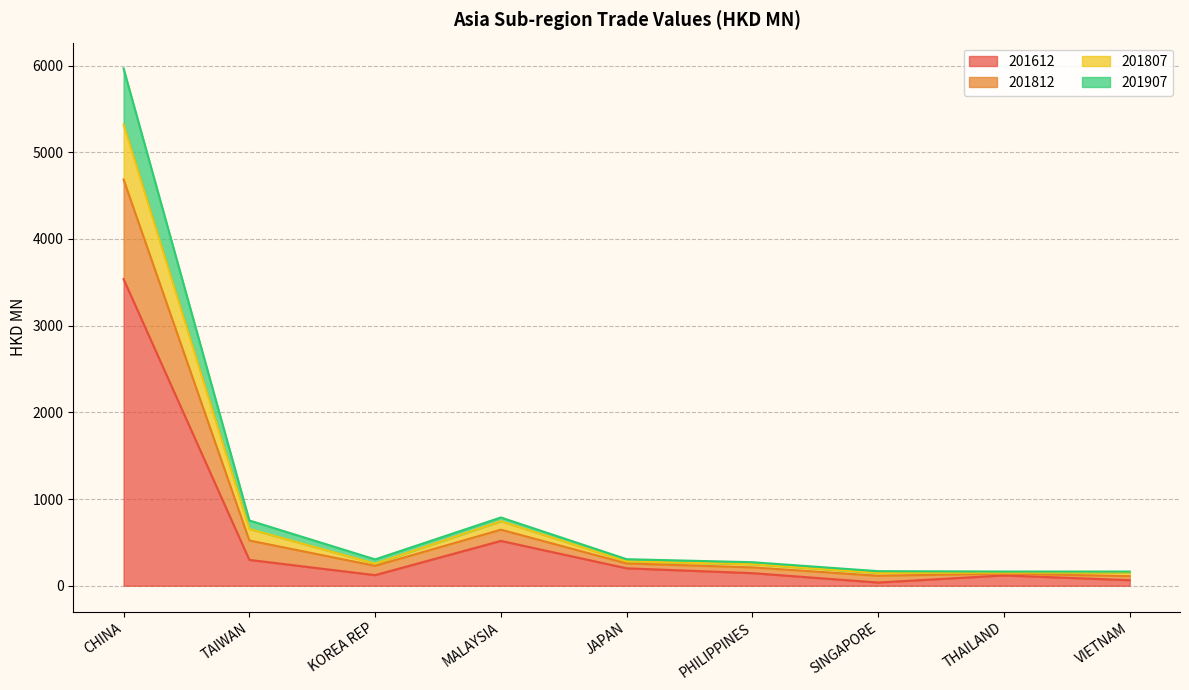

True or false: 201612 has a value of 201.4 at JAPAN.

True